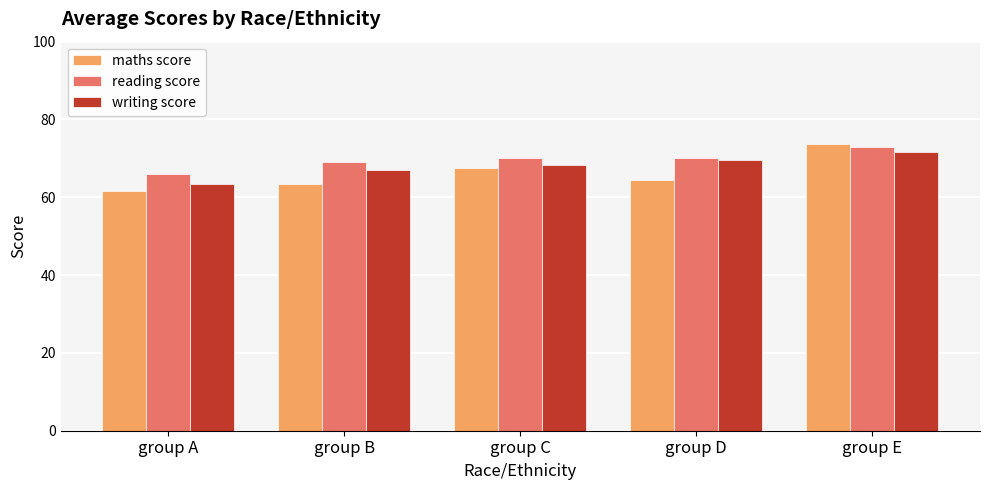

Where is reading score nearest to the value 69?

group B